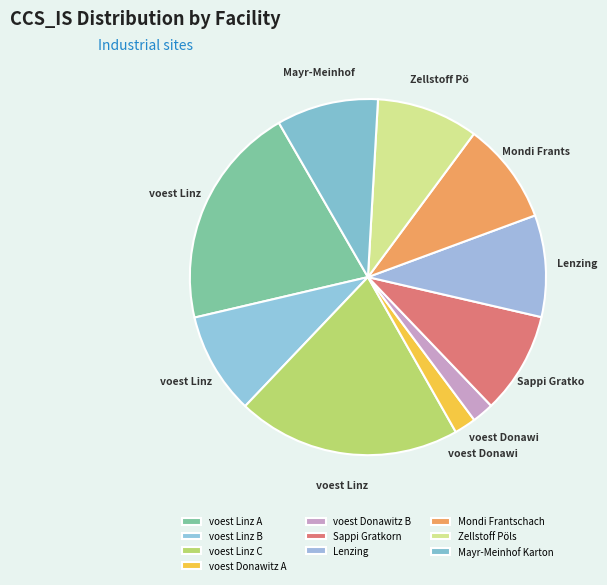

How many slices are in this pie chart?

10